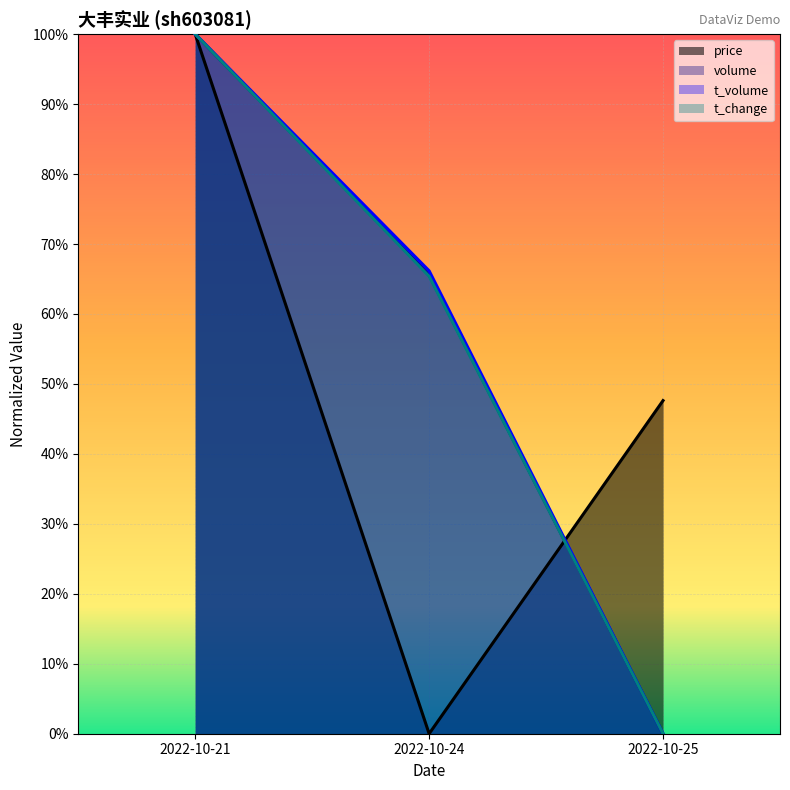

At which category does the chart reach its minimum across all series?

2022-10-24